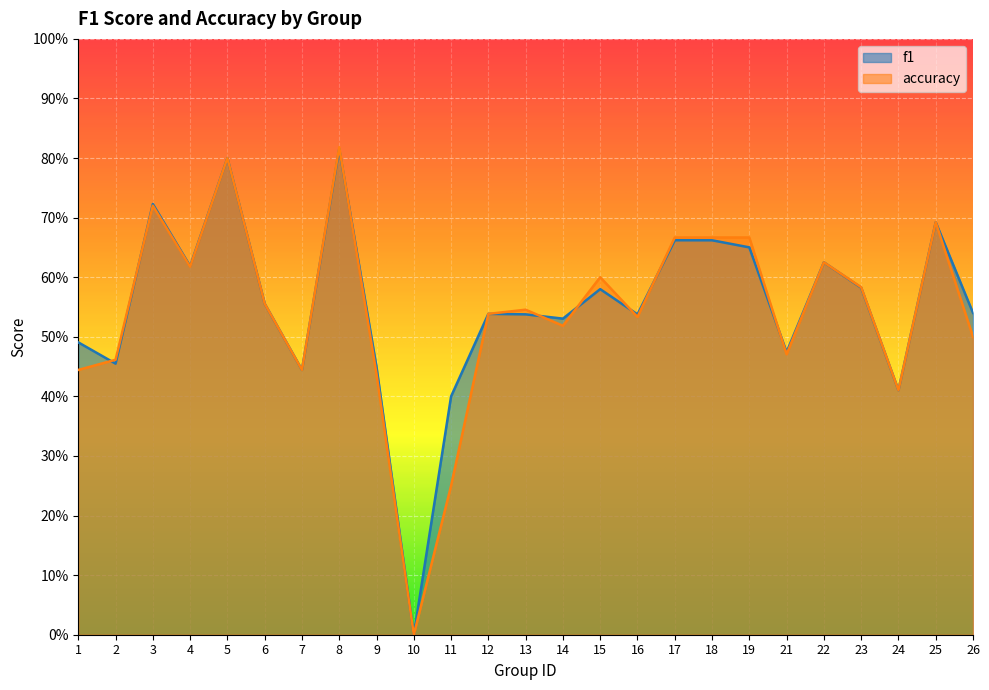

At which category does f1 reach its first local peak?

3